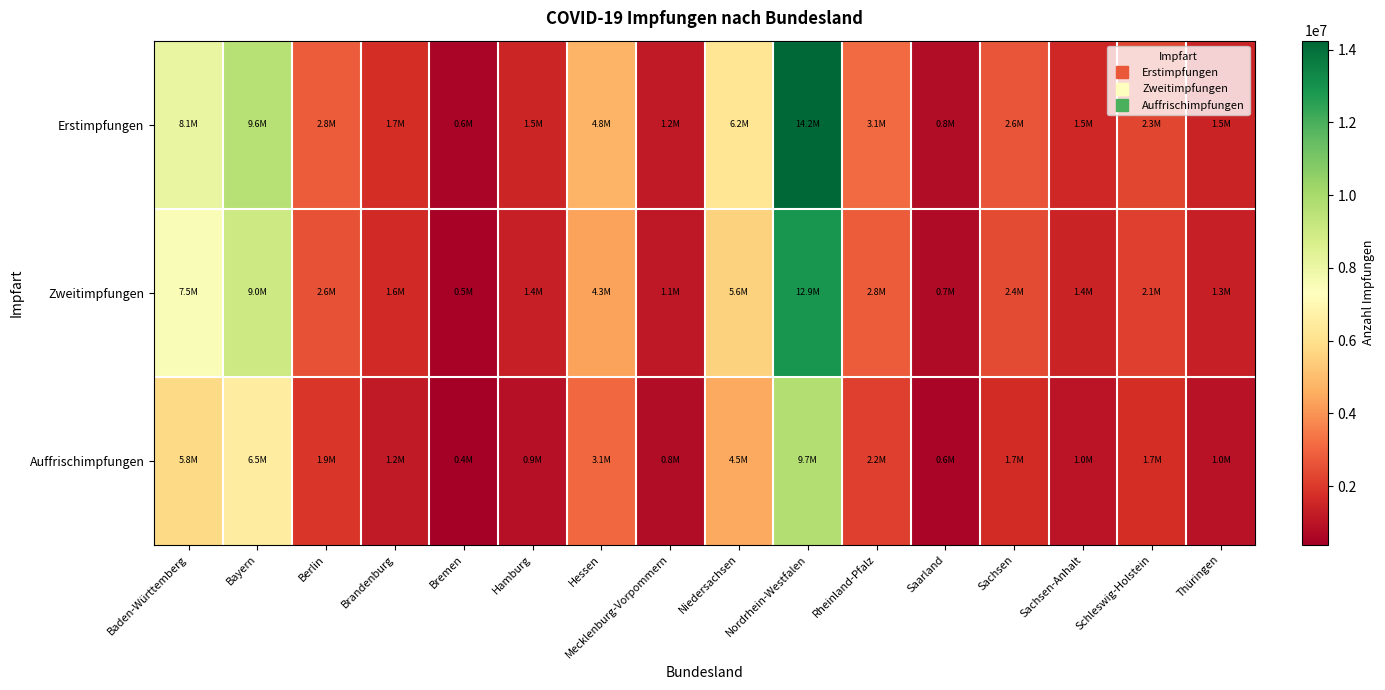

Reading left to right, transcribe all the data shown in this chart.

Erstimpfungen: Baden-Württemberg=8122368	Bayern=9620471	Berlin=2811117	Brandenburg=1737813	Bremen=605927	Hamburg=1499926	Hessen=4766833	Mecklenburg-Vorpommern=1182882	Niedersachsen=6193013	Nordrhein-Westfalen=14249400	Rheinland-Pfalz=3138837	Saarland=803824	Sachsen=2618843	Sachsen-Anhalt=1548088	Schleswig-Holstein=2311838	Thüringen=1468597
Zweitimpfungen: Baden-Württemberg=7525612	Bayern=9037239	Berlin=2607156	Brandenburg=1585012	Bremen=539493	Hamburg=1358188	Hessen=4296986	Mecklenburg-Vorpommern=1097566	Niedersachsen=5582447	Nordrhein-Westfalen=12943362	Rheinland-Pfalz=2818107	Saarland=737187	Sachsen=2433133	Sachsen-Anhalt=1432317	Schleswig-Holstein=2141974	Thüringen=1345776
Auffrischimpfungen: Baden-Württemberg=5752508	Bayern=6541921	Berlin=1928935	Brandenburg=1150130	Bremen=392058	Hamburg=921816	Hessen=3094661	Mecklenburg-Vorpommern=797598	Niedersachsen=4489429	Nordrhein-Westfalen=9706126	Rheinland-Pfalz=2160208	Saarland=589614	Sachsen=1680981	Sachsen-Anhalt=1000298	Schleswig-Holstein=1717691	Thüringen=960986